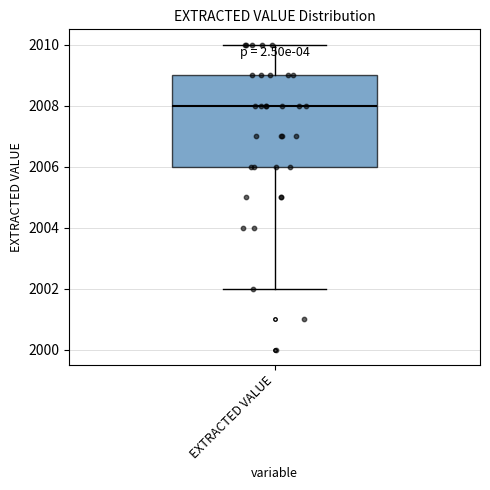

Where does the lower whisker of the box for EXTRACTED VALUE end on the y-axis? The values are not printed on the chart, so give them approximately, as read against the axis.

2002